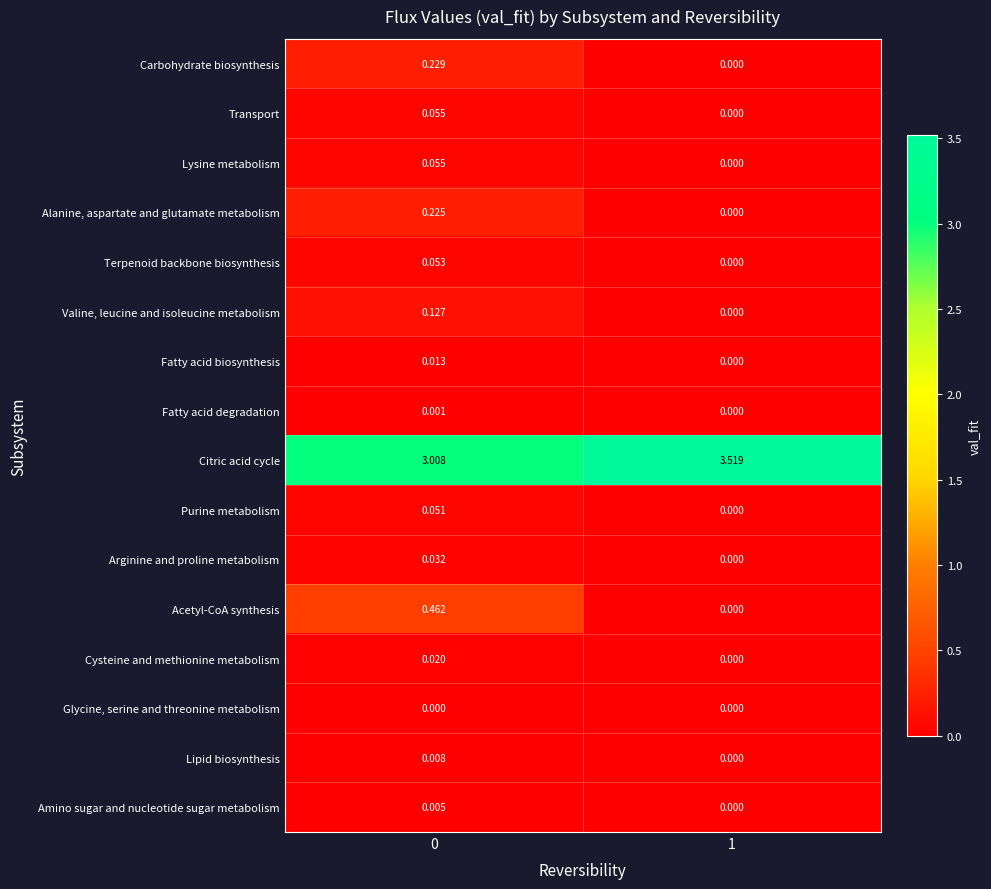

Between 0 and 1, which series saw the biggest shift?

Citric acid cycle